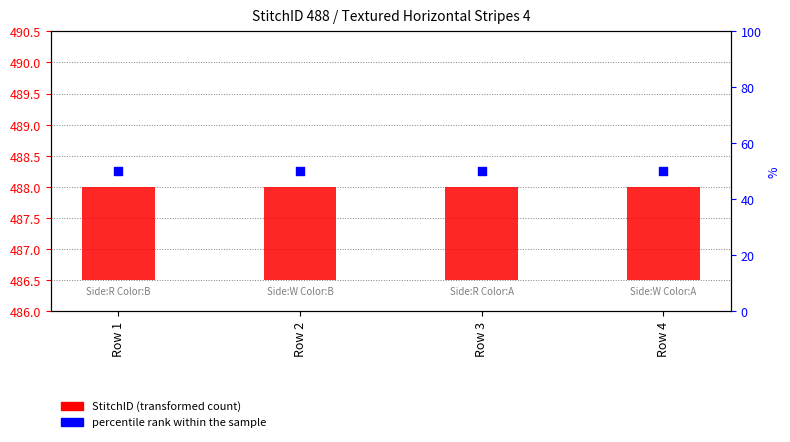

Which series has the largest Y range (max minus min)?

StitchID (transformed count)